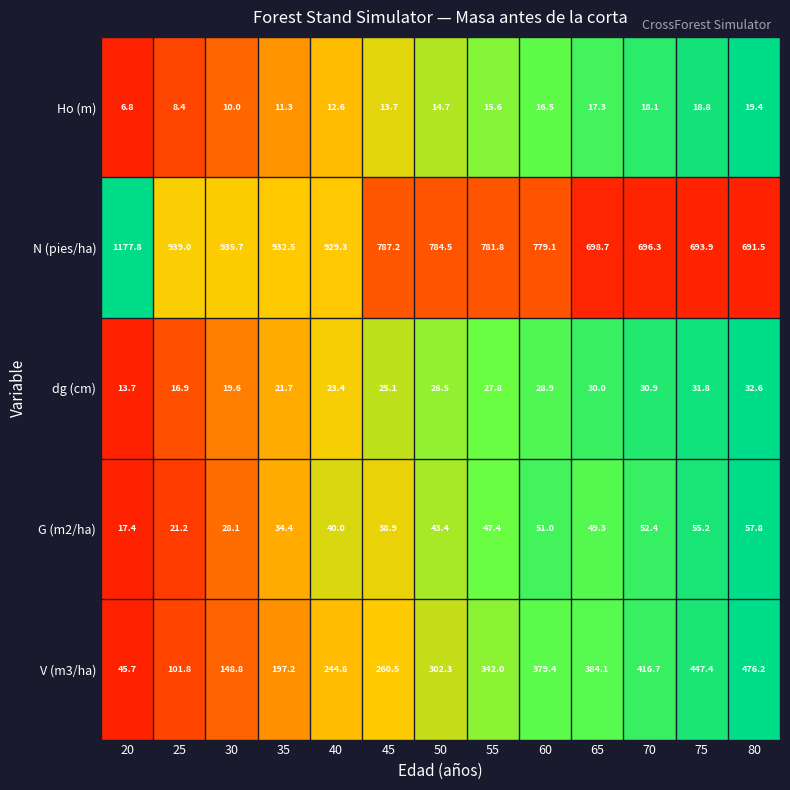

Which series changed the most between 50 and 65?

N (pies/ha)